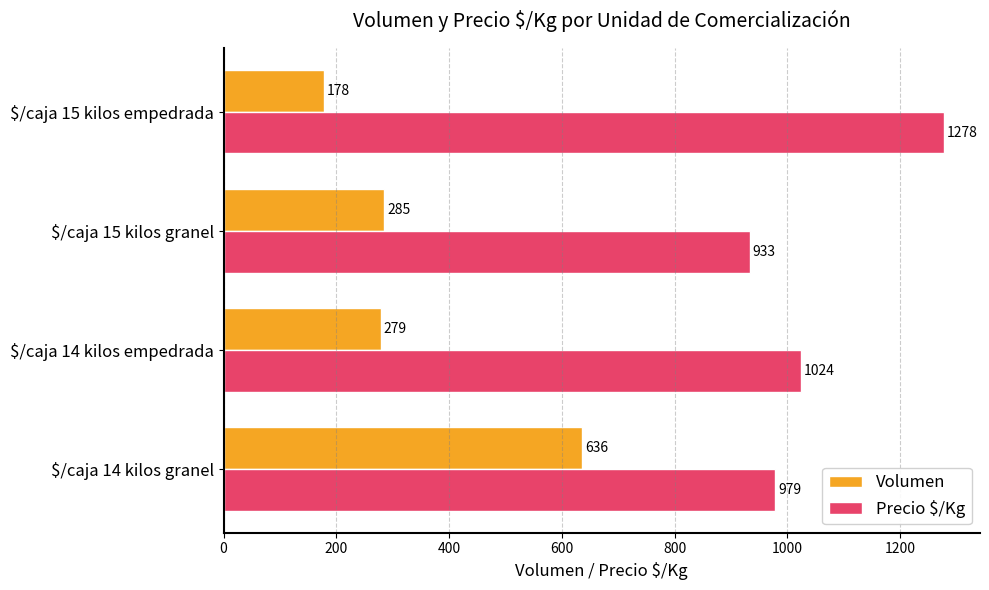

What is the sum of all Precio $/Kg values?

4214